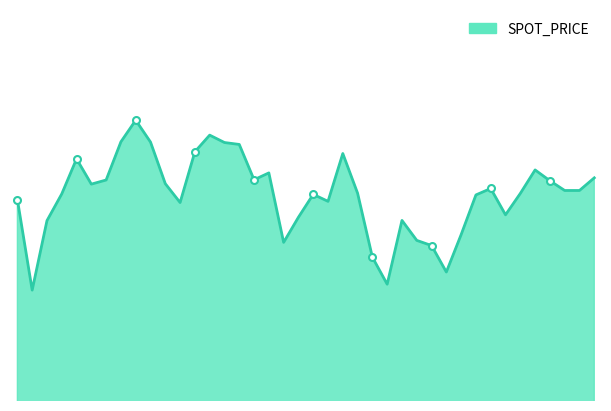

Count the number of categories in the chart.

40